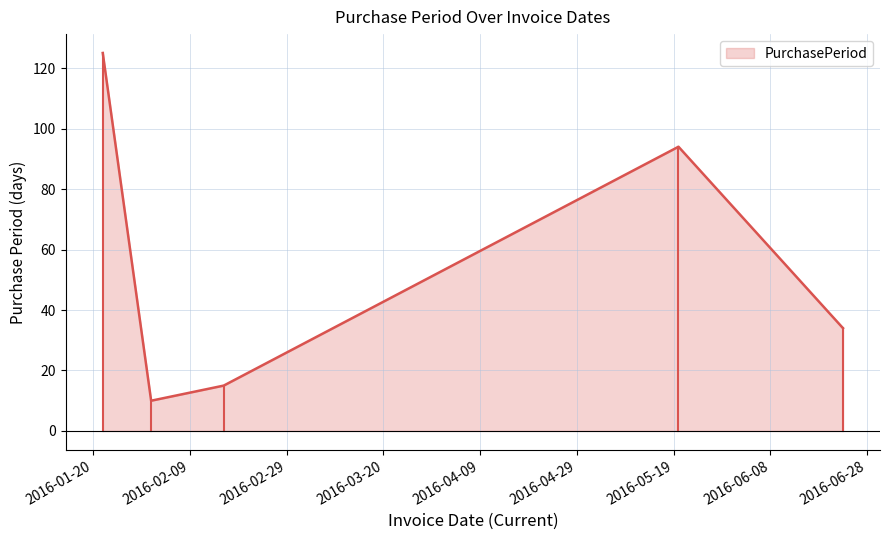

True or false: there are more than 1 points higher than both neighbors.

False